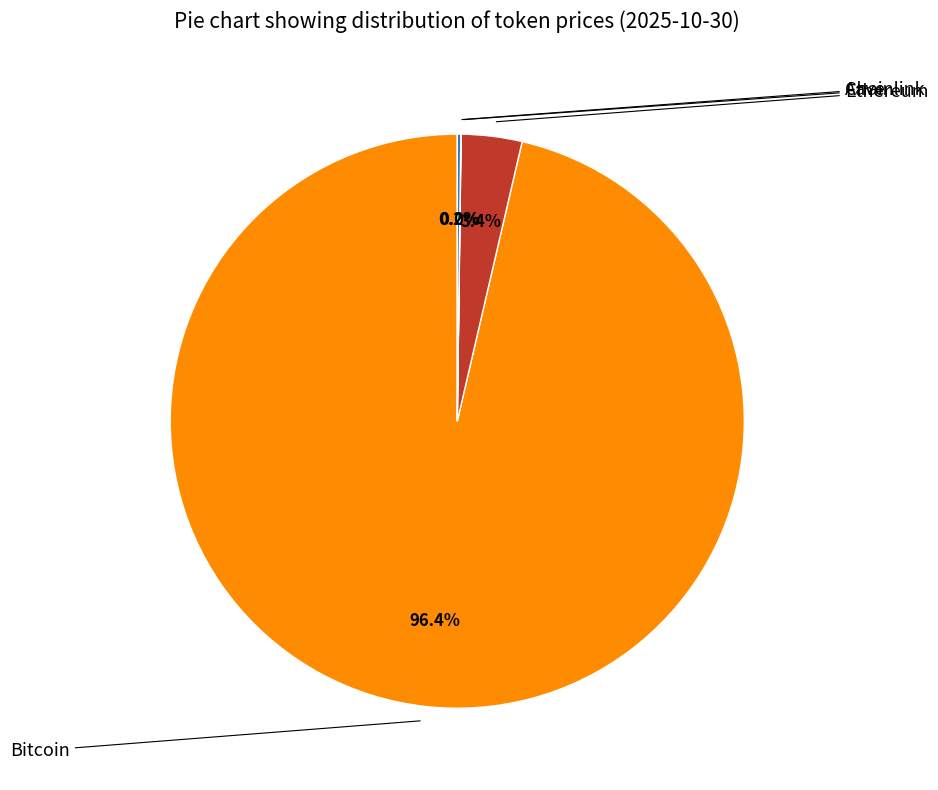

What is the ratio of the value at Aave to the value at Chainlink?

12.5